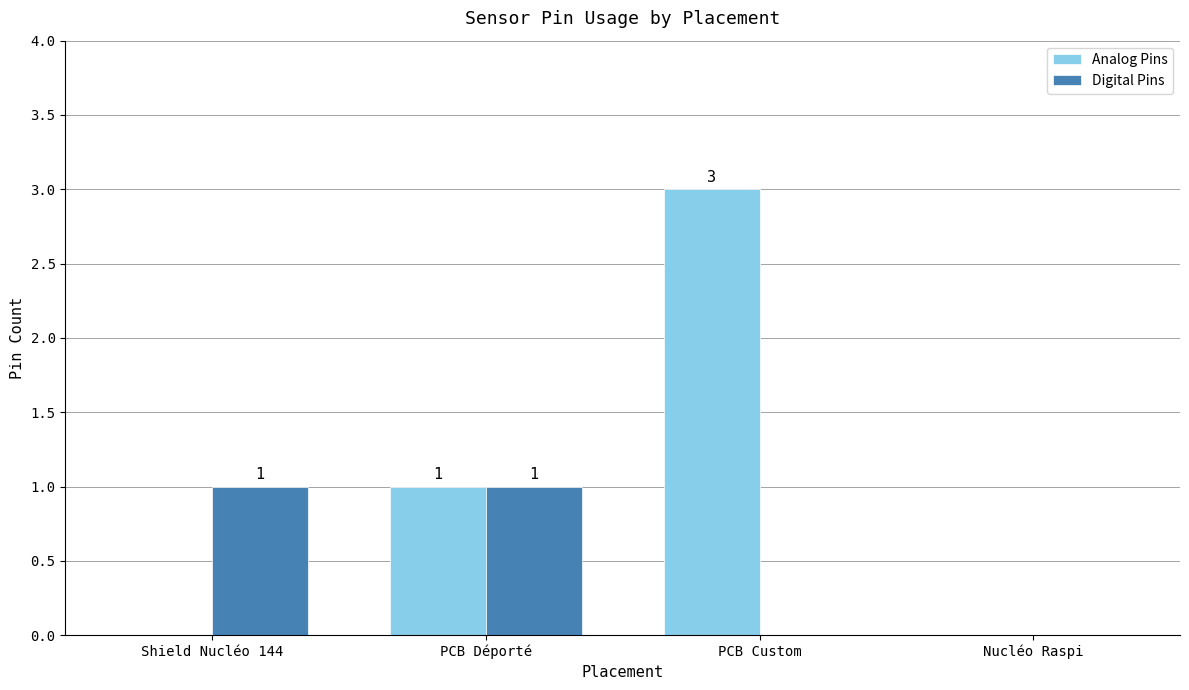

What is the difference between the Digital Pins values at PCB Déporté and PCB Custom?

1